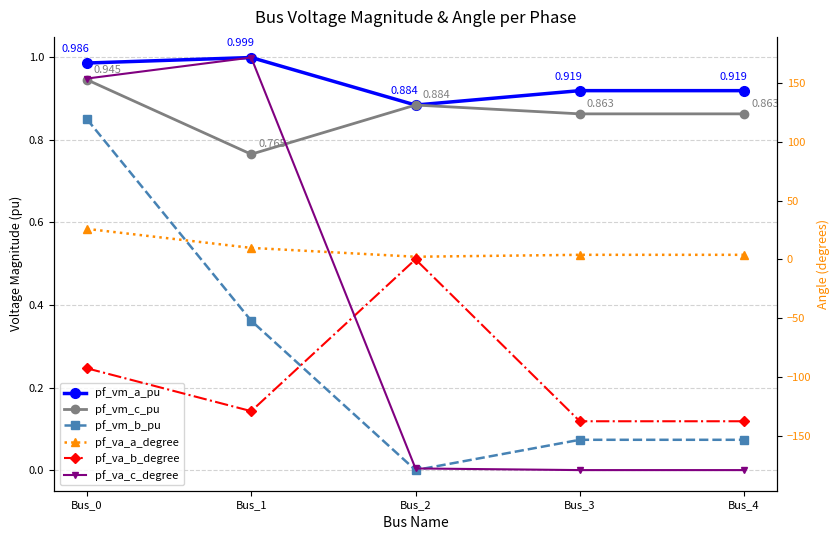

Reading left to right, extract all data points from this chart.

pf_vm_a_pu: 1.0	1.0	0.9	0.9	0.9
pf_vm_c_pu: 0.9	0.8	0.9	0.9	0.9
pf_vm_b_pu: 0.9	0.4	0.0	0.1	0.1
pf_va_a_degree: 25.9	9.7	2.2	3.8	3.8
pf_va_b_degree: -92.7	-129.1	0.0	-137.7	-137.7
pf_va_c_degree: 153.7	171.6	-177.8	-179.2	-179.2